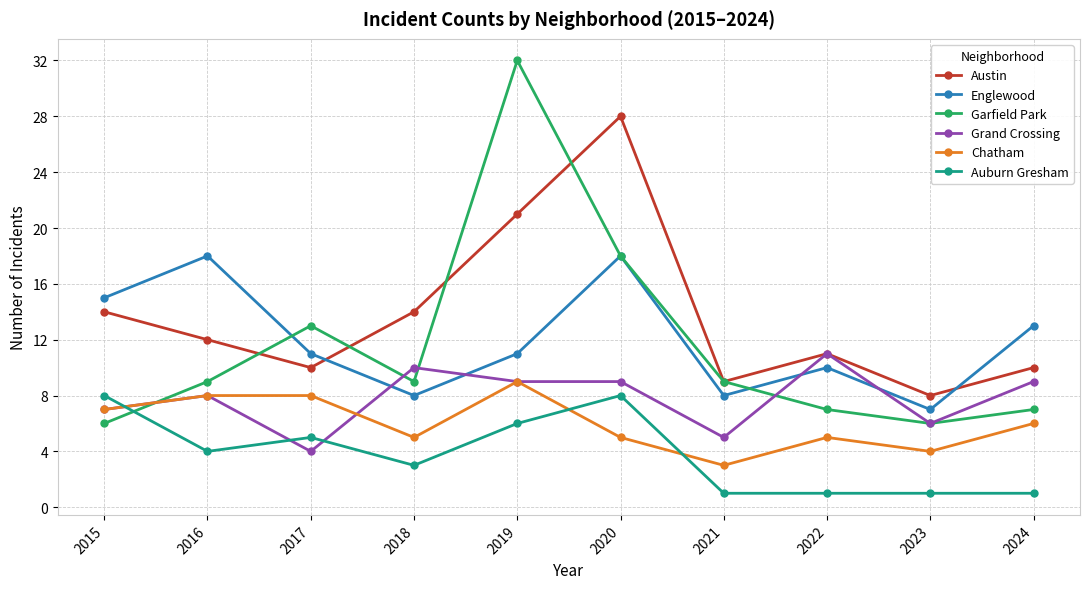

Where is the first local minimum for Austin?

2017